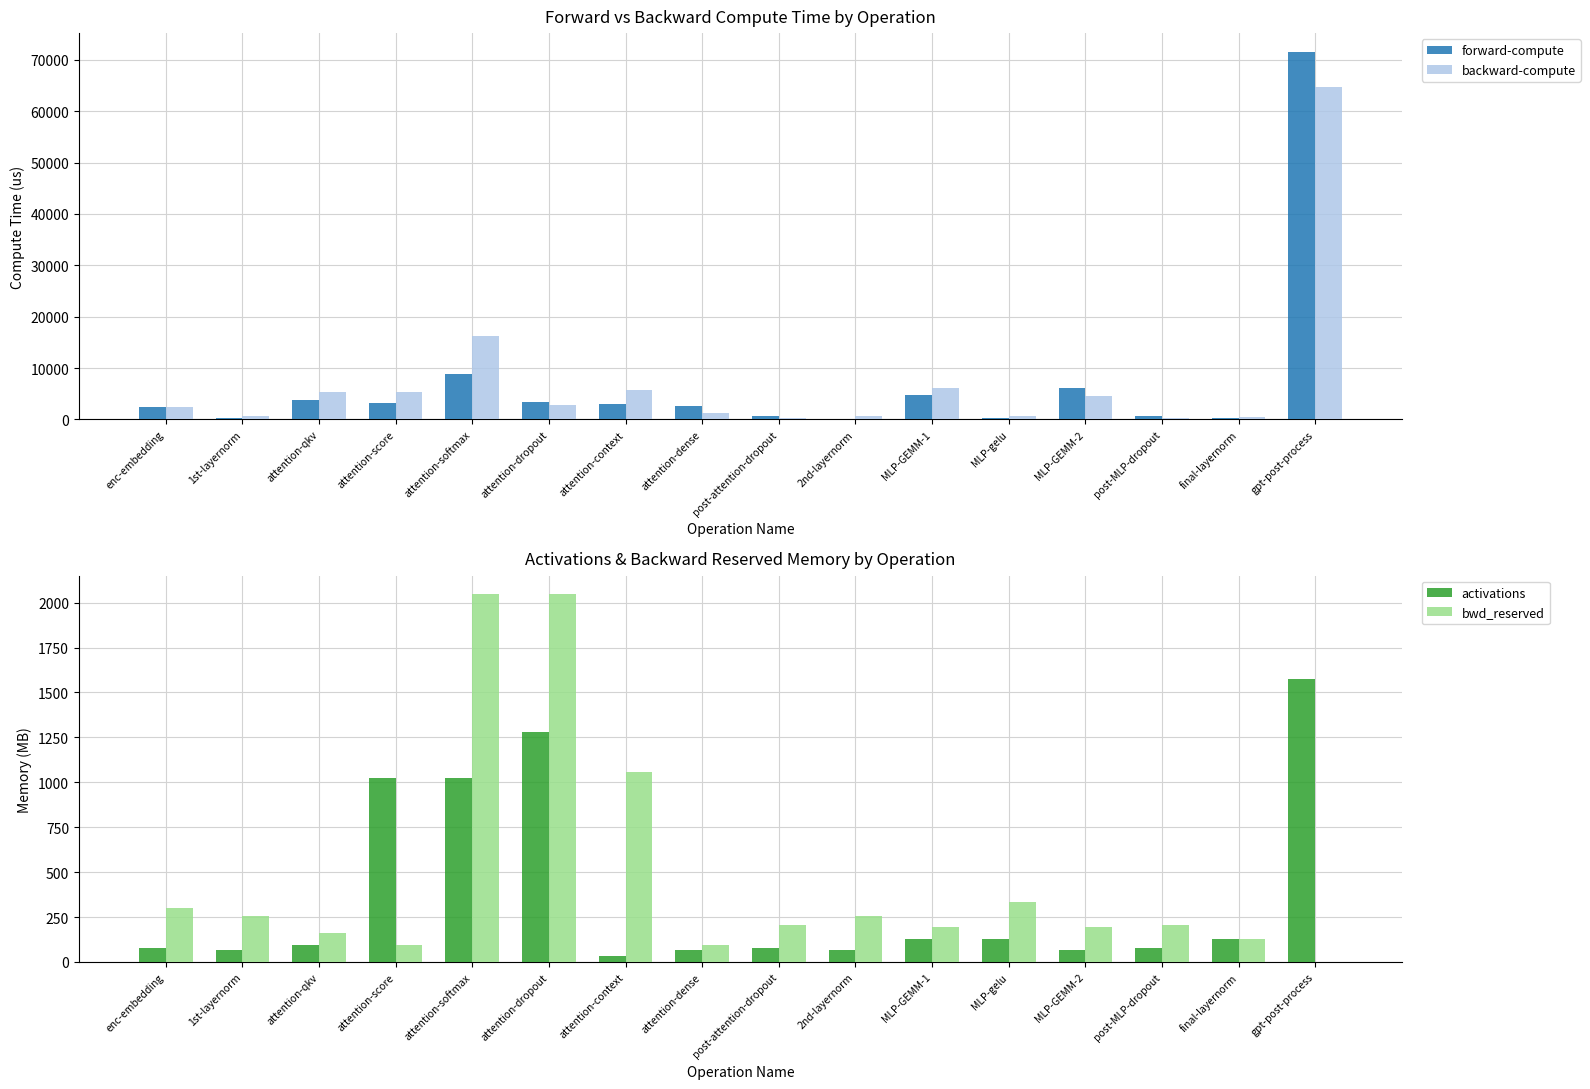

Reading left to right, transcribe all the data shown in this chart.

forward-compute: 2375.4	199.6	3853.6	3238.2	8799.8	3313.6	2981.4	2620.6	664.3	182.0	4705.9	343.6	6155.8	605.8	351.0	71603.0
backward-compute: 2509.4	750.8	5395.0	5395.3	16337.2	2894.3	5643.8	1213.0	368.2	693.4	6212.5	663.0	4544.3	351.4	540.3	64715.4
activations: 80.1	64.1	96.0	1024.0	1024.0	1280.0	32.0	64.0	80.0	64.1	128.0	128.0	64.0	80.0	128.1	1572.2
bwd_reserved: 300.0	256.0	160.0	96.0	2048.0	2048.0	1056.0	96.0	208.0	256.0	192.0	336.0	192.0	208.0	128.0	0.0